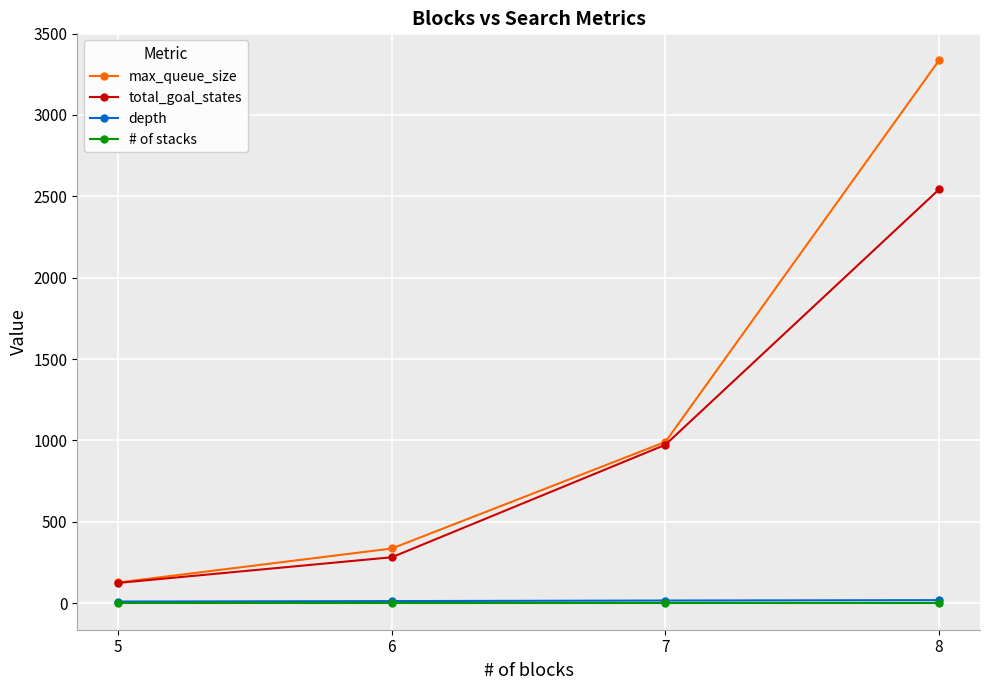

What is the sum of the # of stacks values at 8 and 6?

6.0